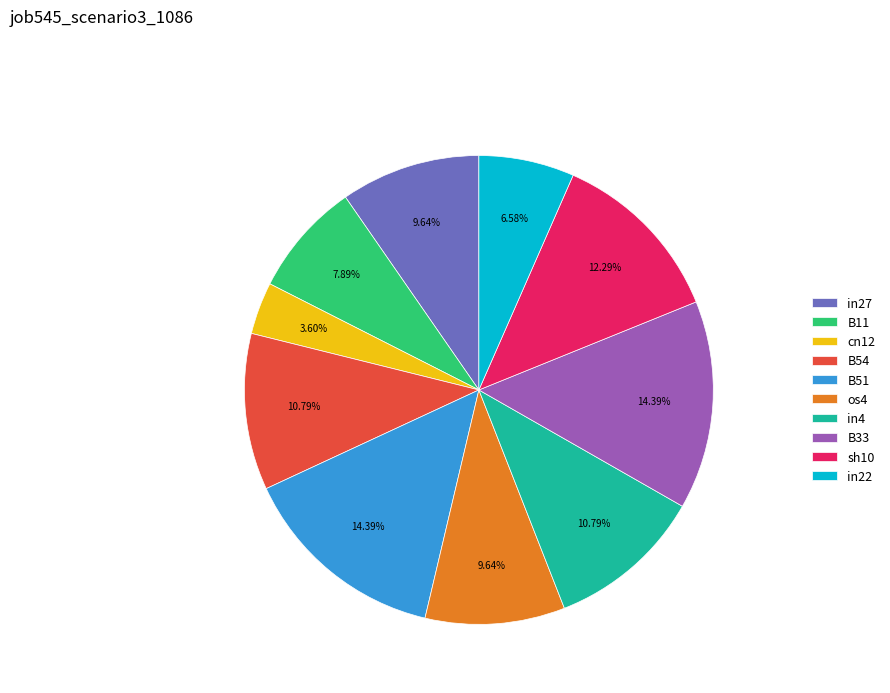

Which slice is the smallest?

cn12